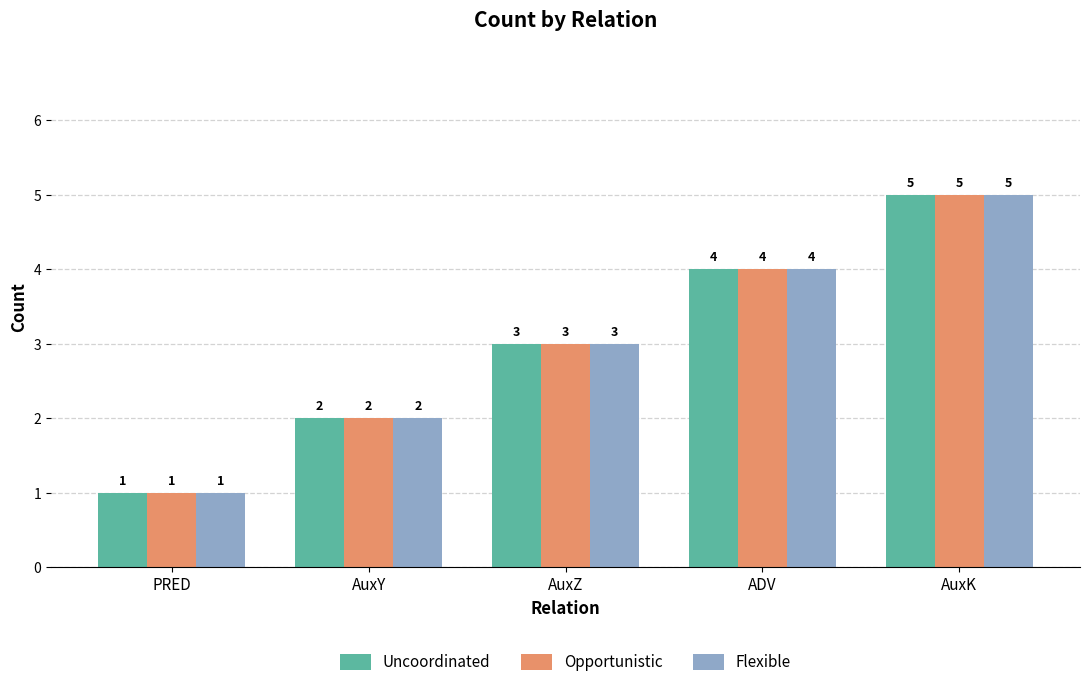

Reading left to right, transcribe all the data shown in this chart.

Uncoordinated: 1	2	3	4	5
Opportunistic: 1	2	3	4	5
Flexible: 1	2	3	4	5